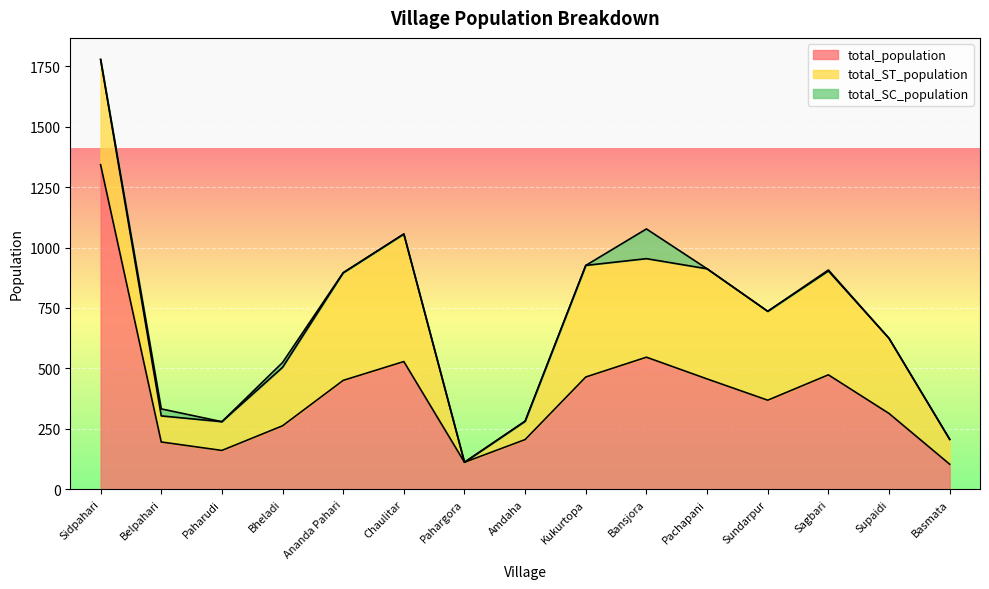

How many lines are shown in the chart?

3